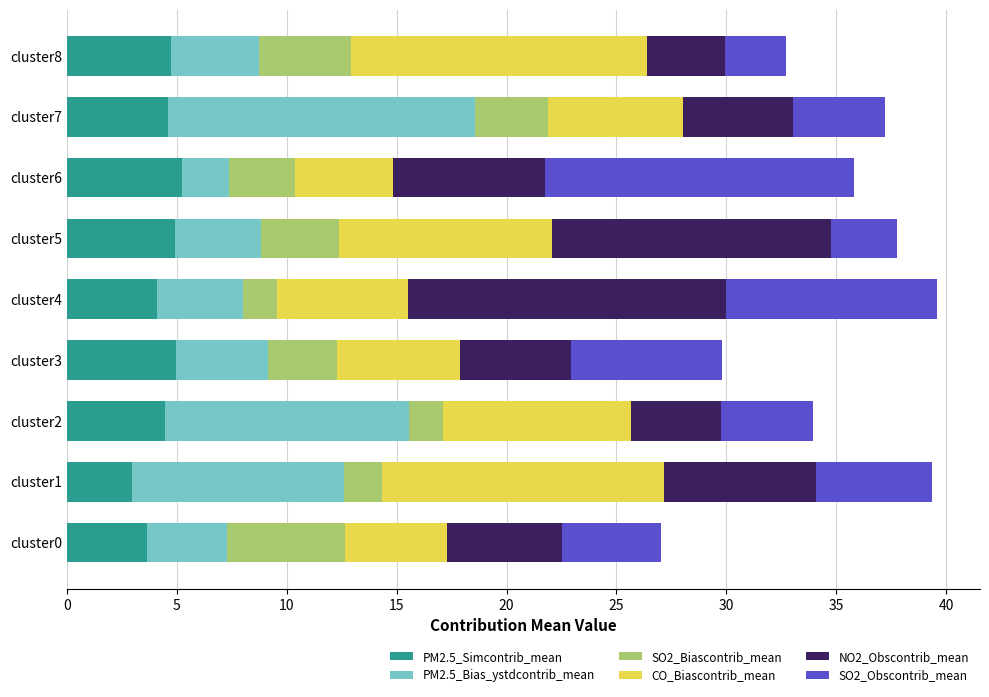

Is it true that PM2.5_Simcontrib_mean equals 3.0 at cluster1?

True